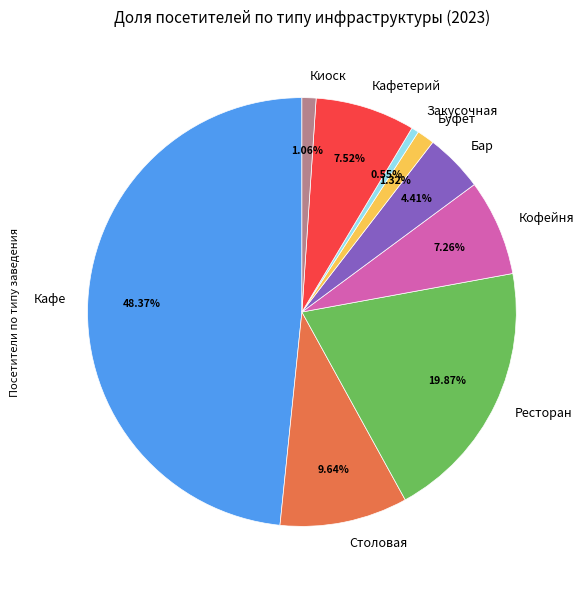

What is the ratio of the value at Кафетерий to the value at Кафе?

0.2